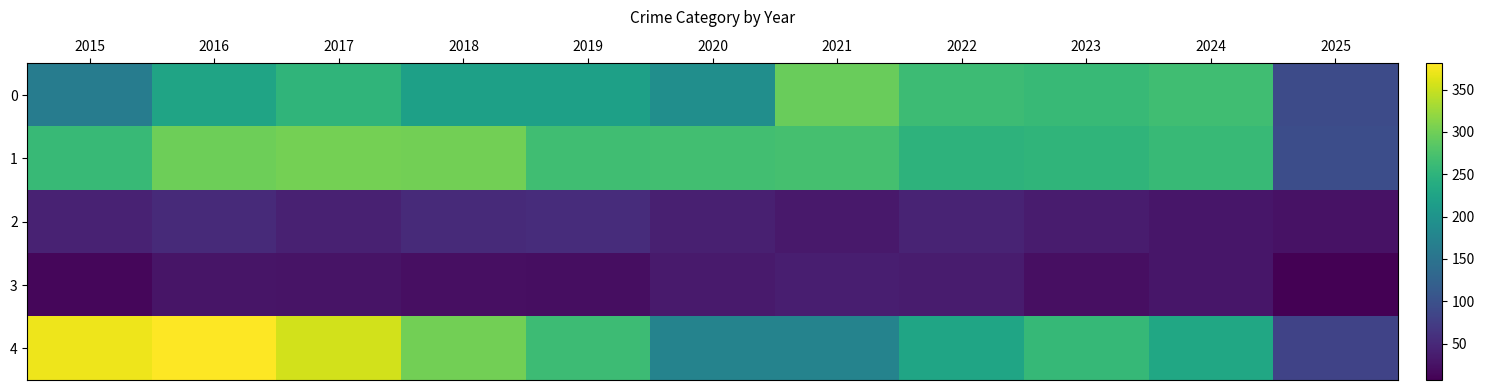

Which series has the widest spread of values?

4